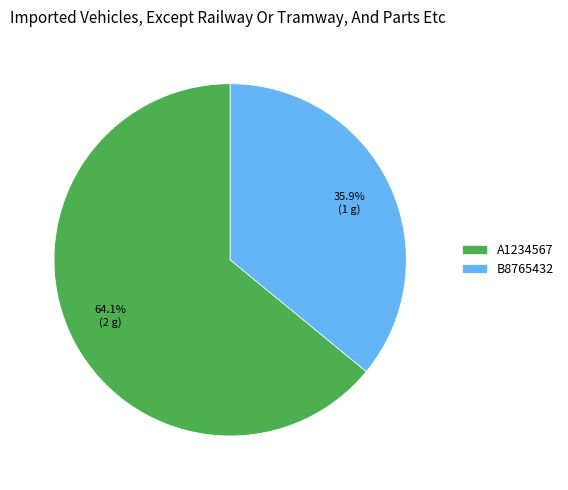

Which category has the smallest portion of the pie?

B8765432